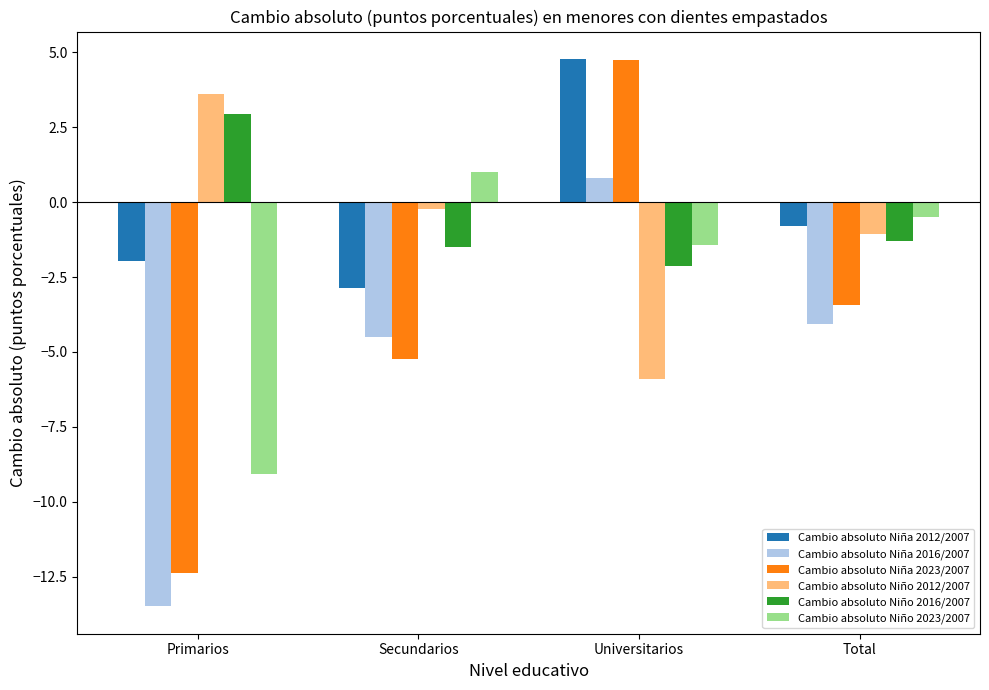

Which category has the lowest value across all series?

Primarios